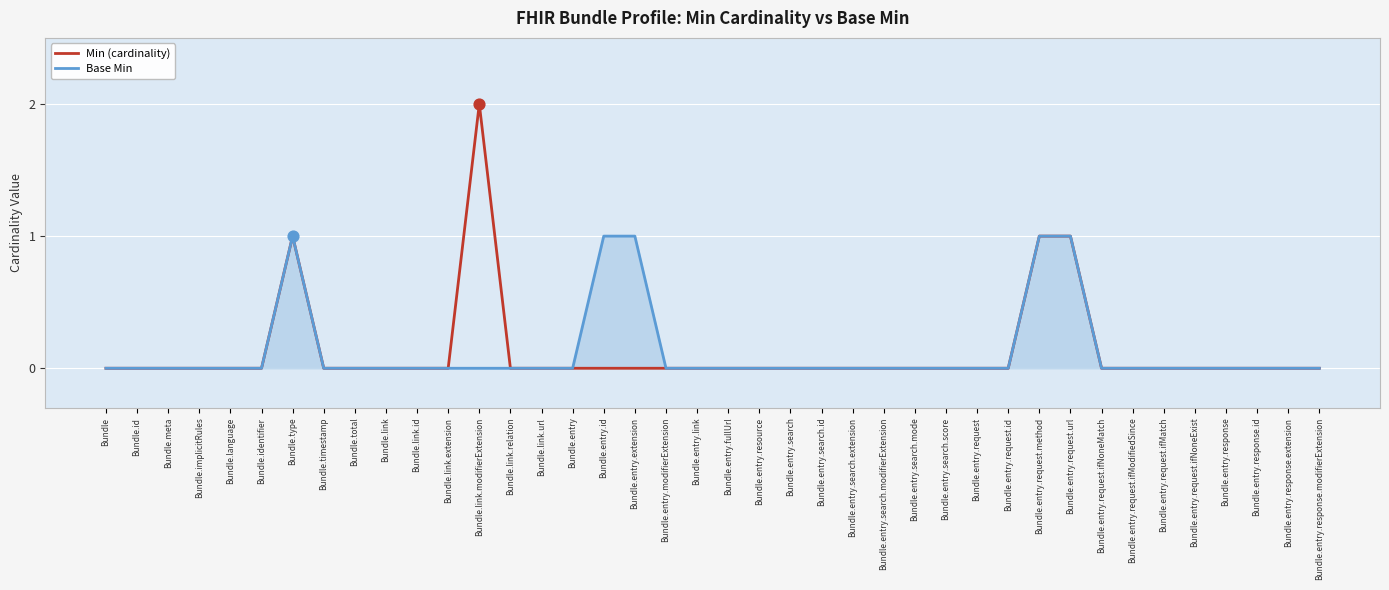

At which label does Min (cardinality) reach its peak?

Bundle.link.modifierExtension